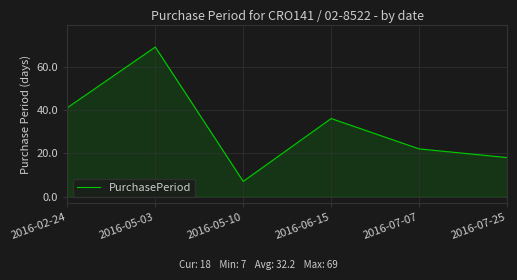

Count the number of data series in this chart.

1